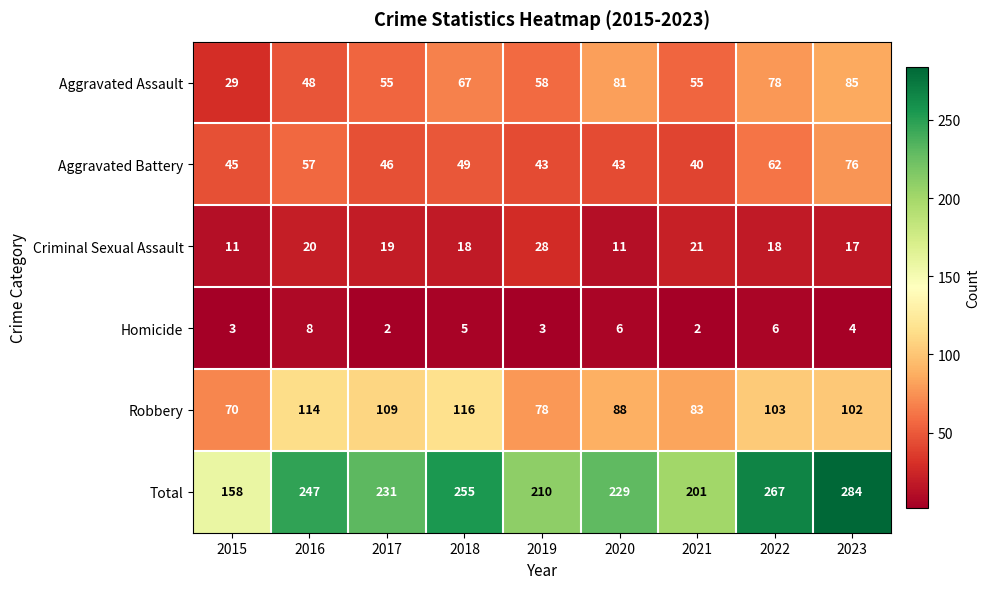

The value of Total at 2017 is 231. True or false?

True